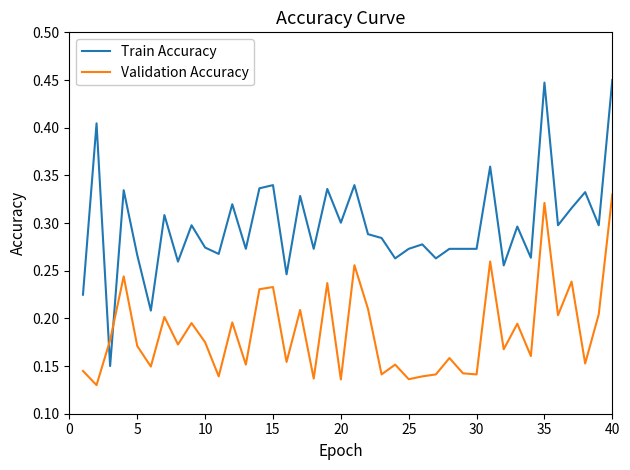

Which series has the widest spread of values?

Train Accuracy